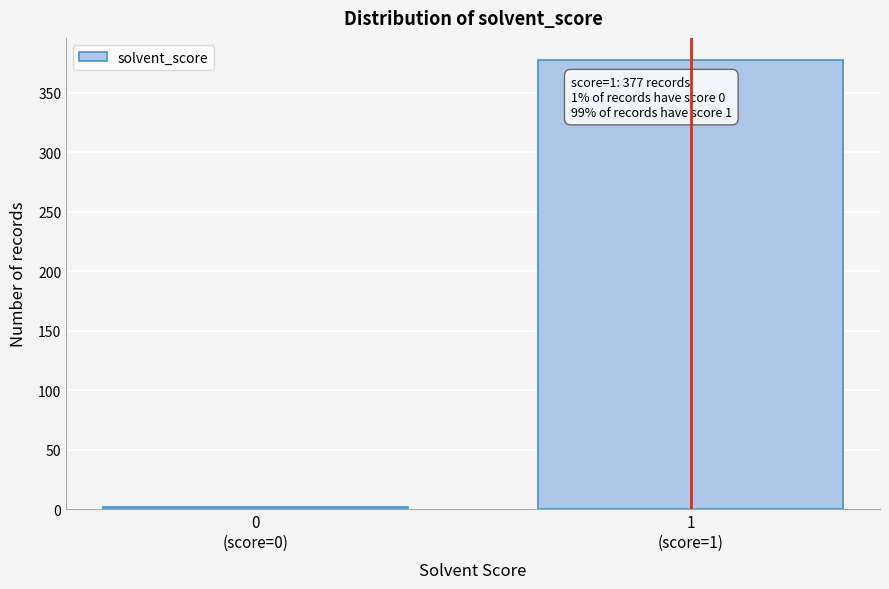

Reading left to right, what are all the values shown in this chart?

2	377